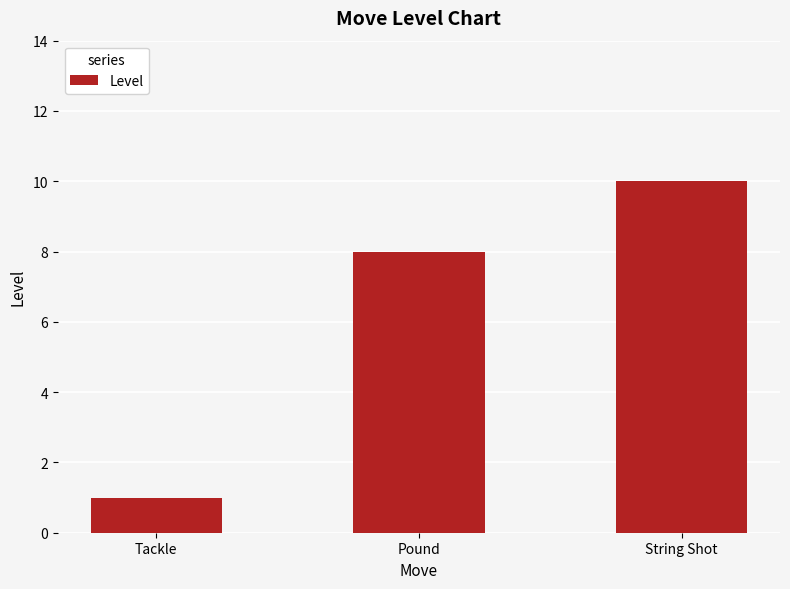

True or false: the data shows 10 at String Shot.

True